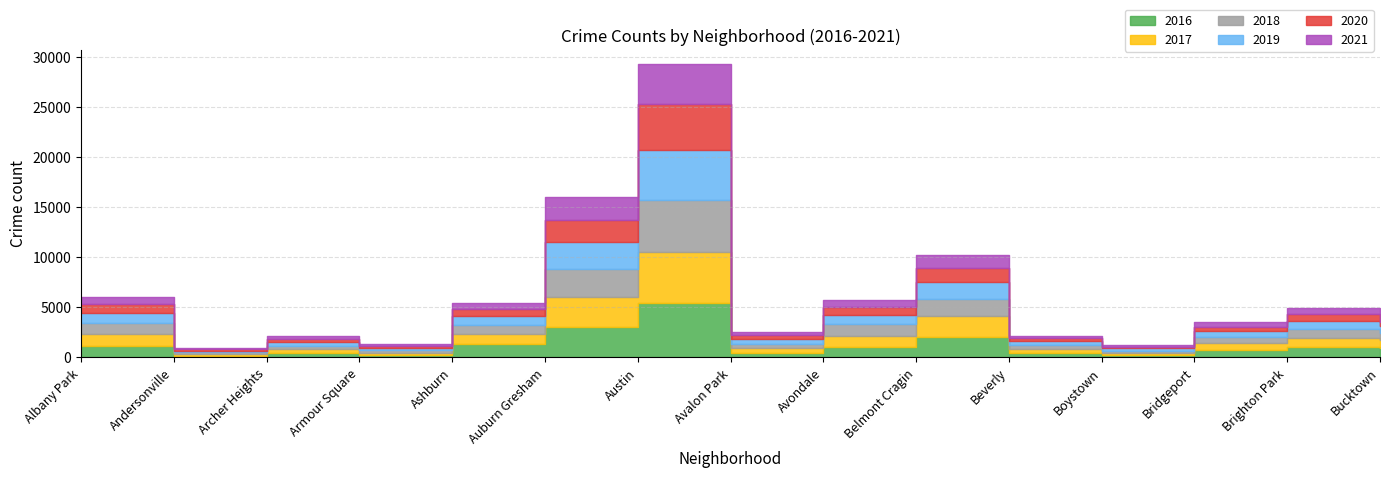

At which category is the sum across all series the highest?

Austin